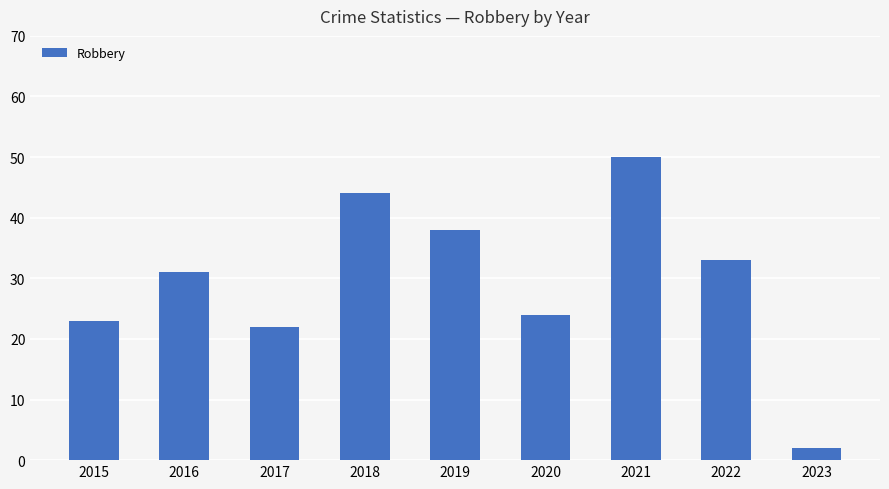

What is the difference between the values at 2016 and 2015?

8